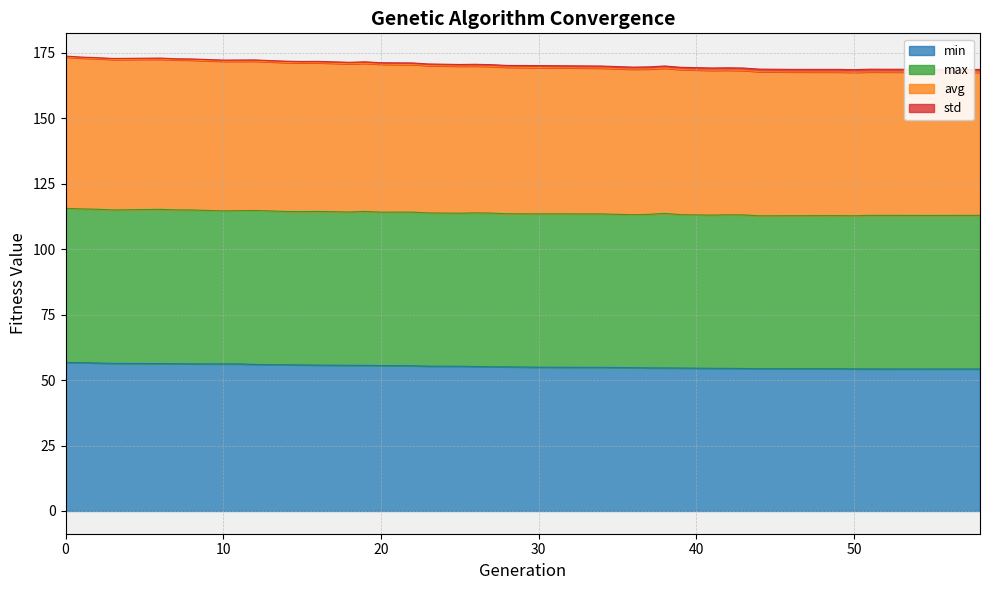

What is the difference between the avg values at 34 and 46?

1.5